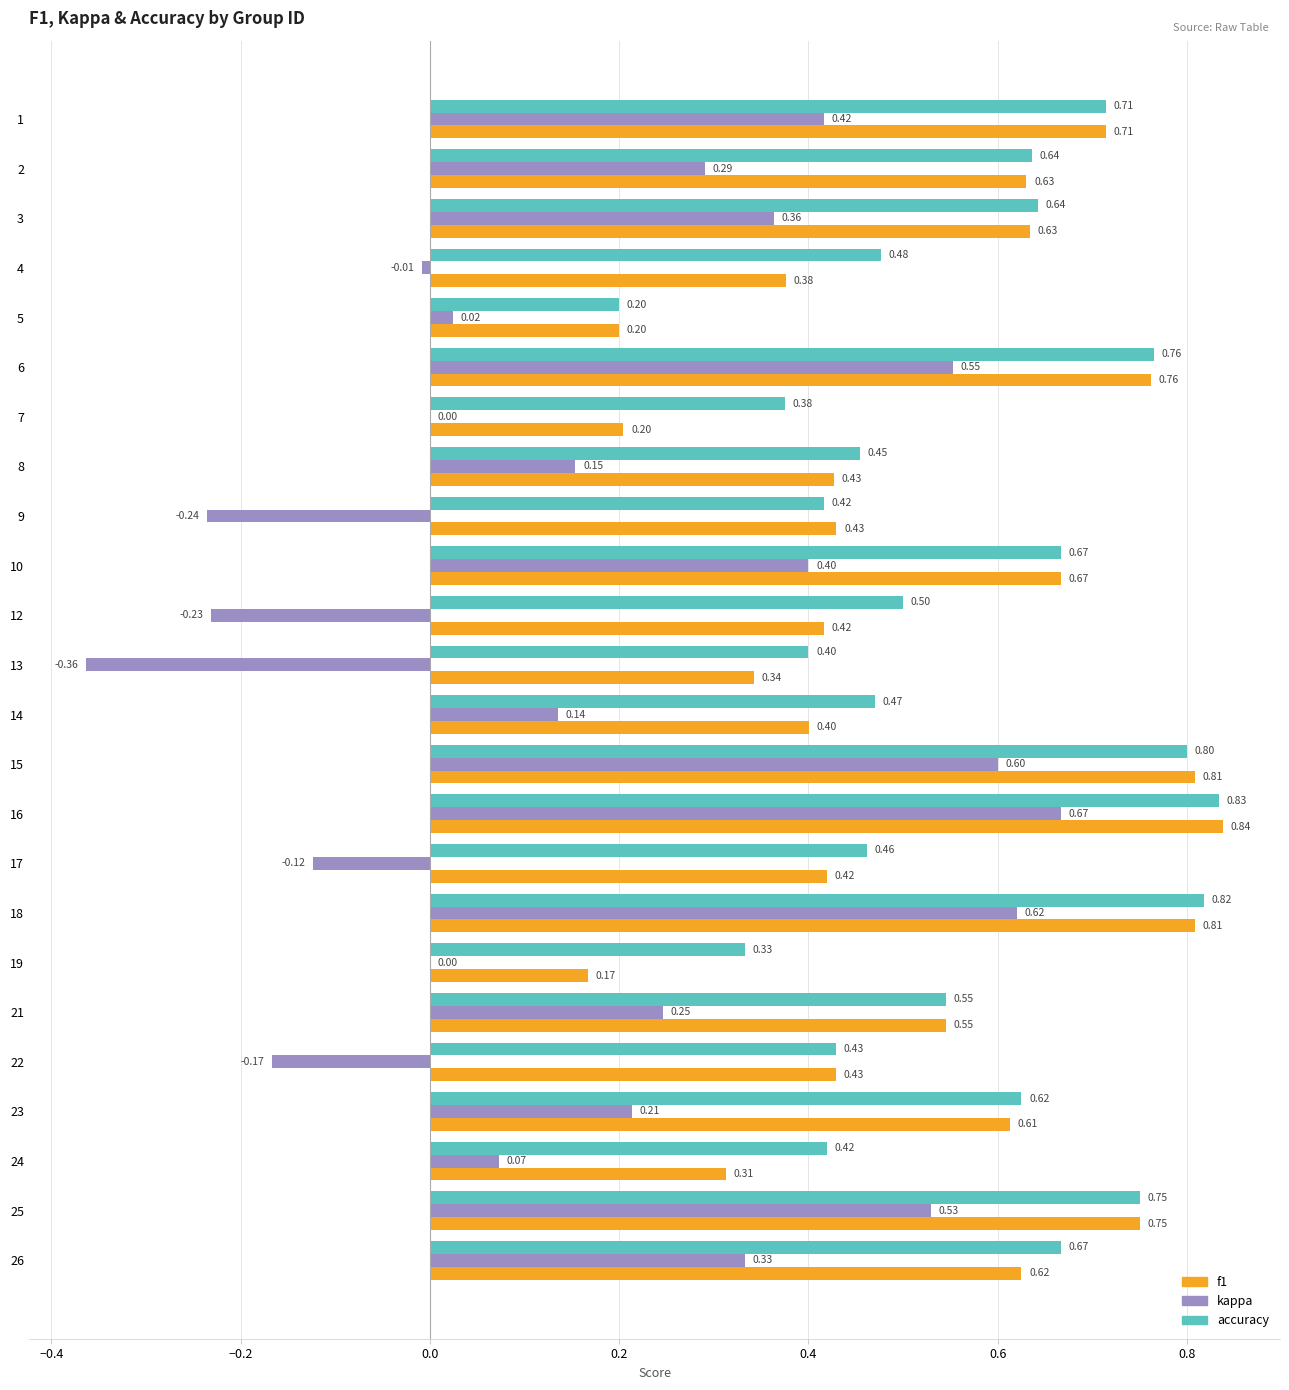

Which series changed the most between 14 and 23?

f1